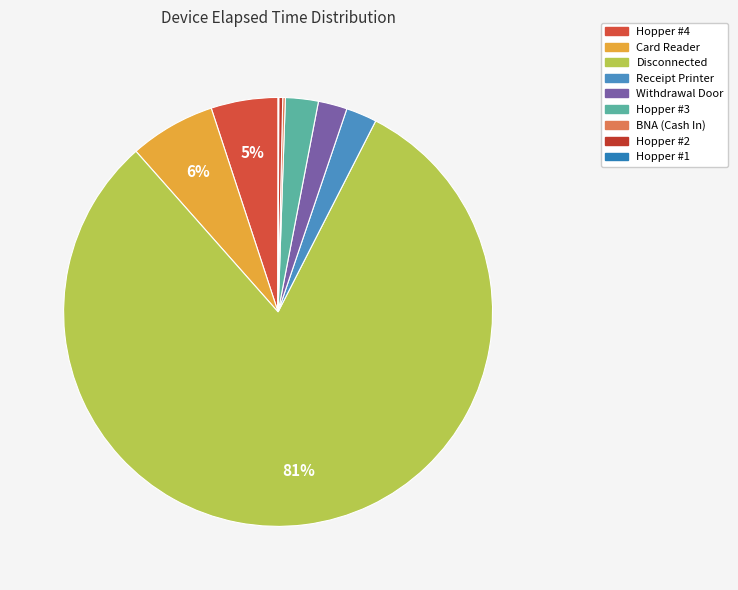

Is there a majority slice in this chart?

Yes